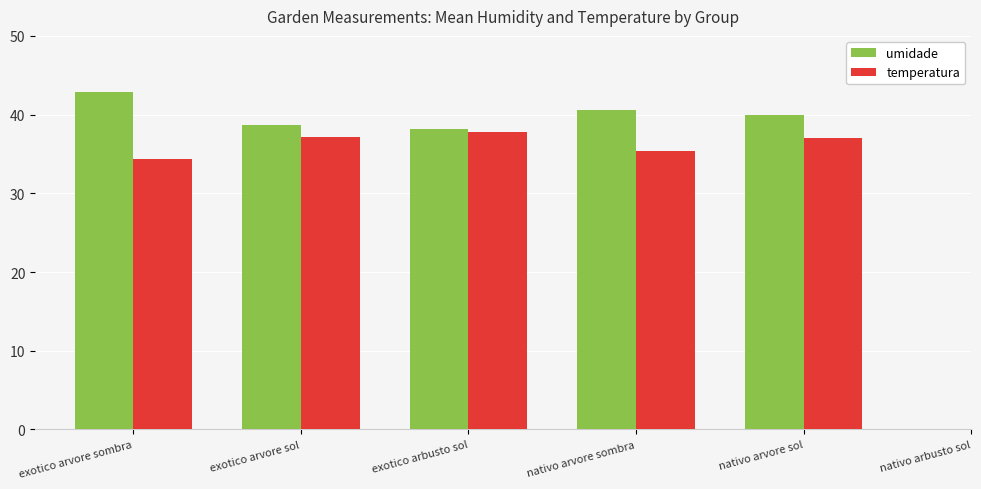

How many categories are shown in the chart?

5